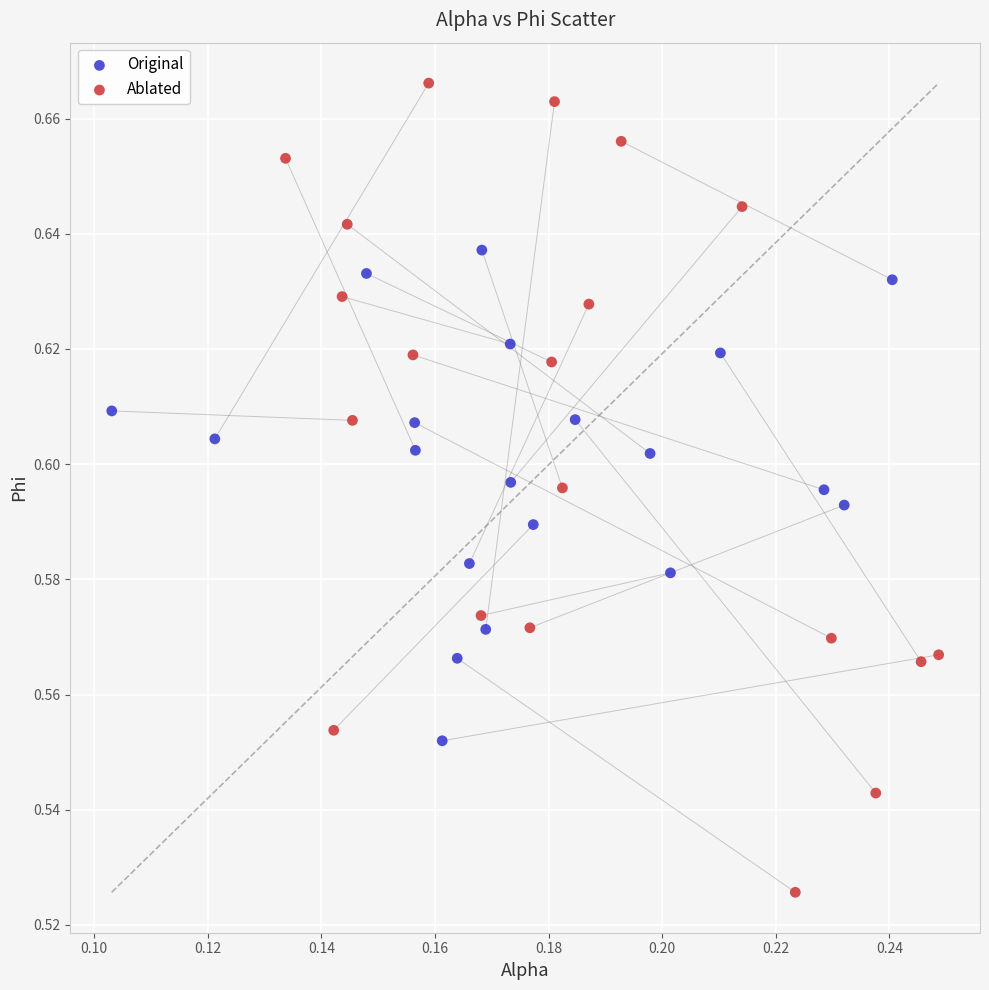

What are all the series names shown in the legend?

Original, Ablated